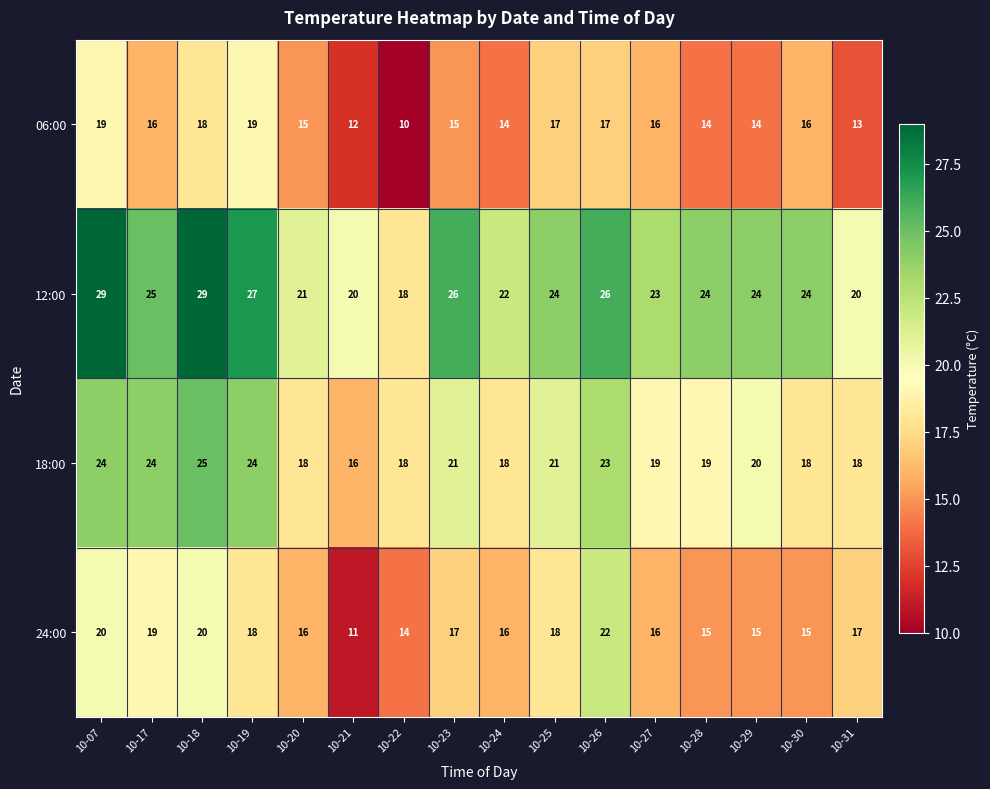

True or false: 18:00 has a value of 18 at 10-24.

True